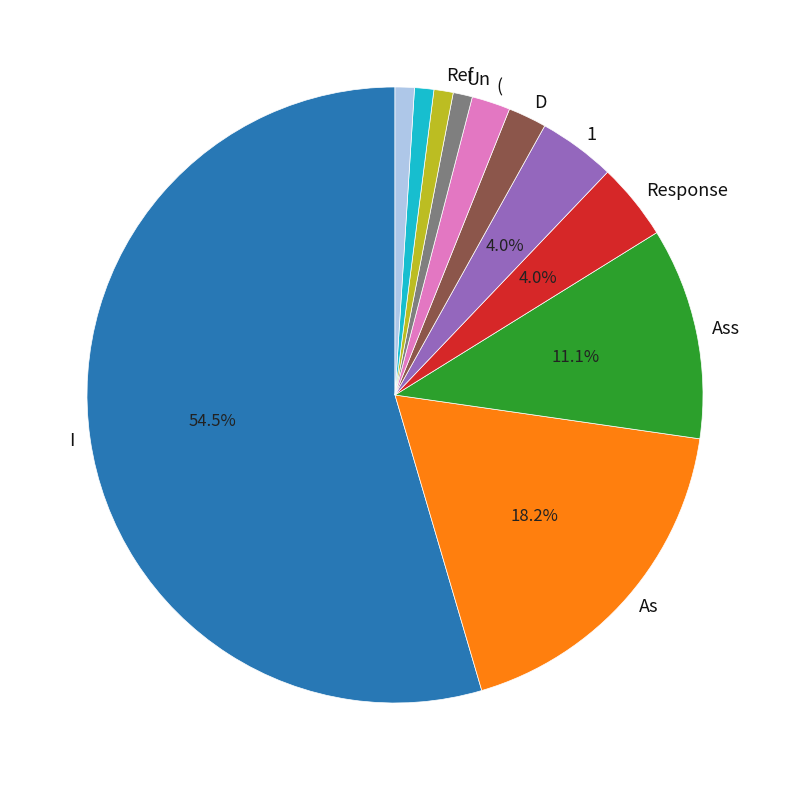

Is there any slice that represents more than half of the pie?

Yes